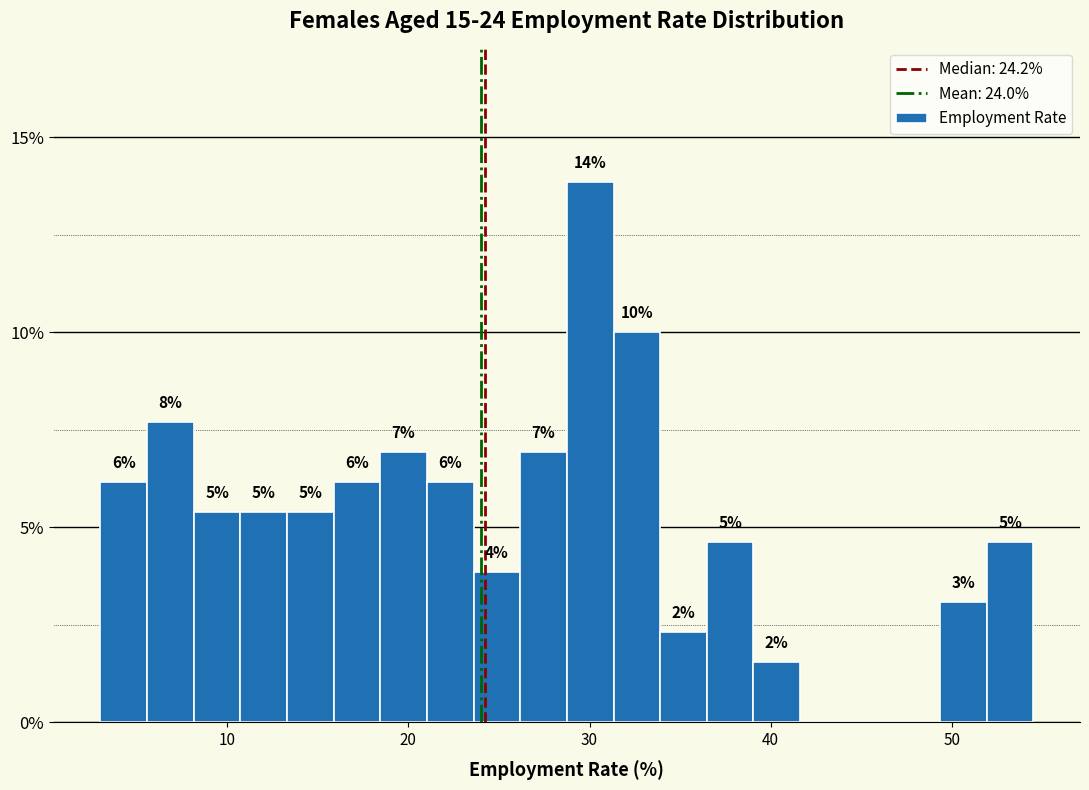

Around what value on the x-axis is the tallest bar? Give the approximate position of its centre, as read against the axis.

30